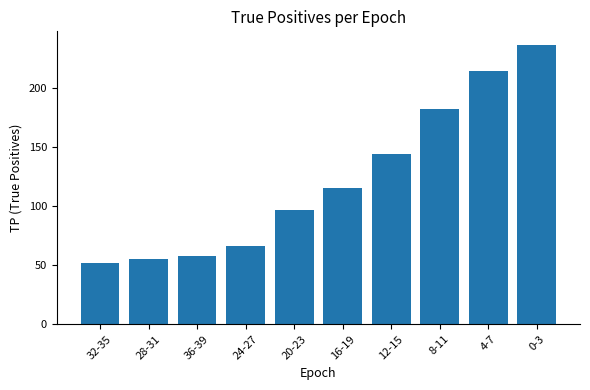

Does the chart contain any negative values?

No